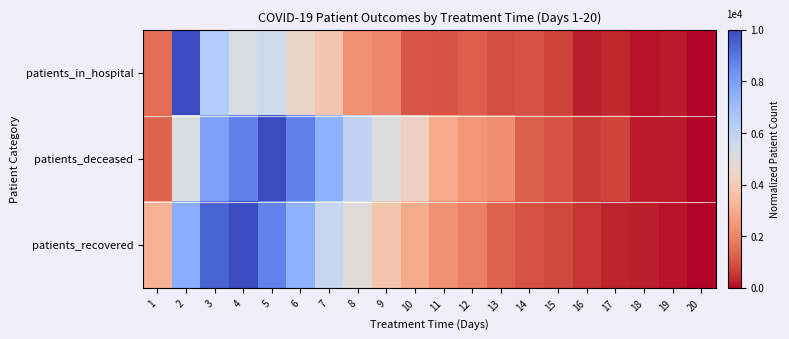

How many categories are shown in the chart?

20